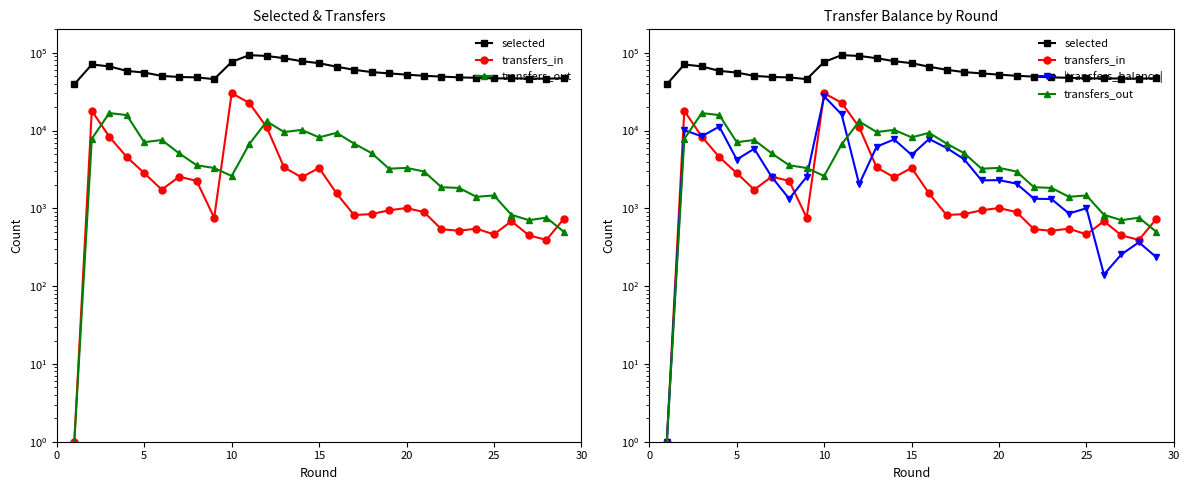

How many lines are shown in the chart?

4